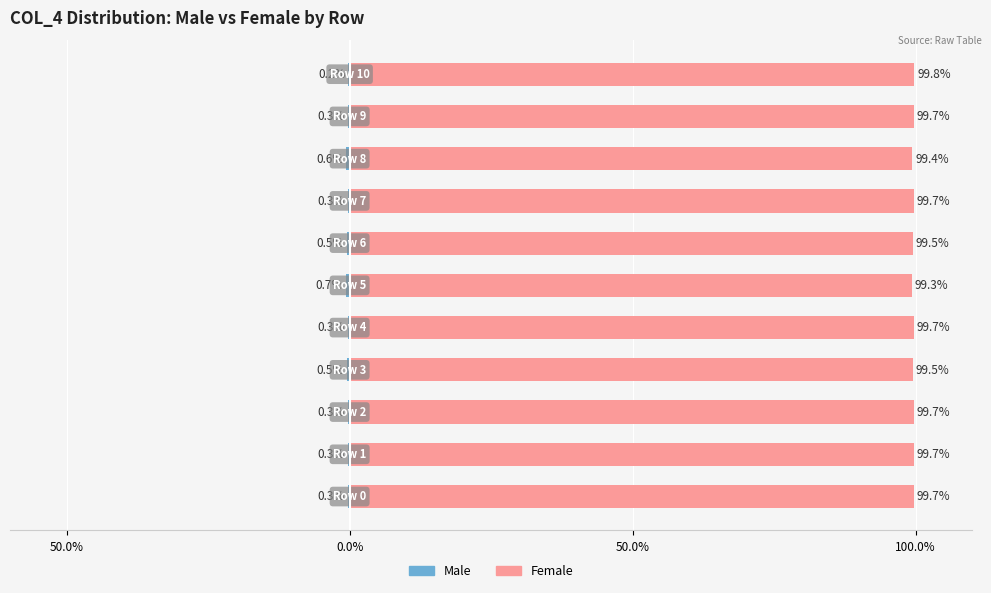

What is the difference between the maximum and second lowest values in the Male series?

0.4